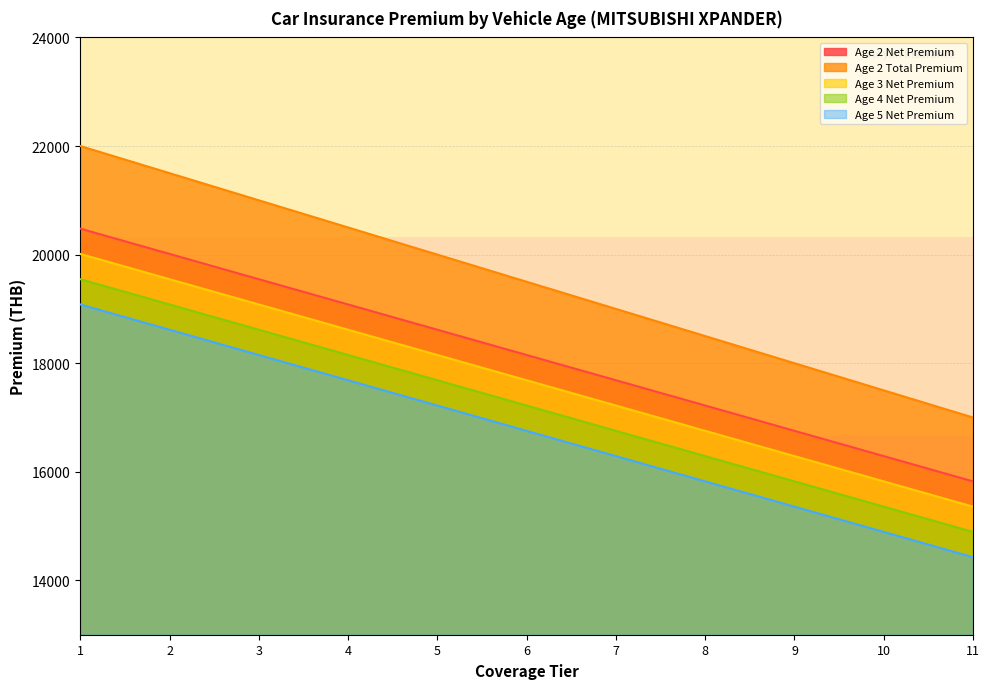

What is the smallest value displayed?

14428.0